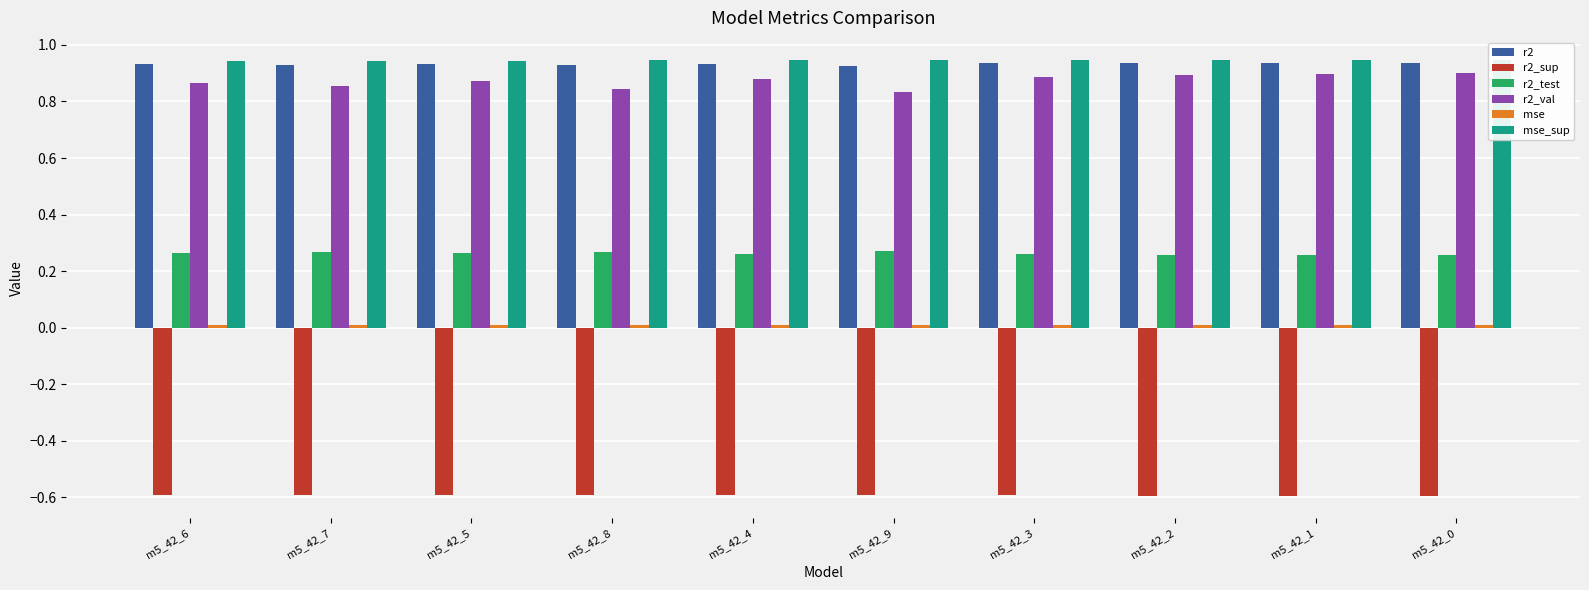

What is the label of the 7th bar from the left?

m5_42_3